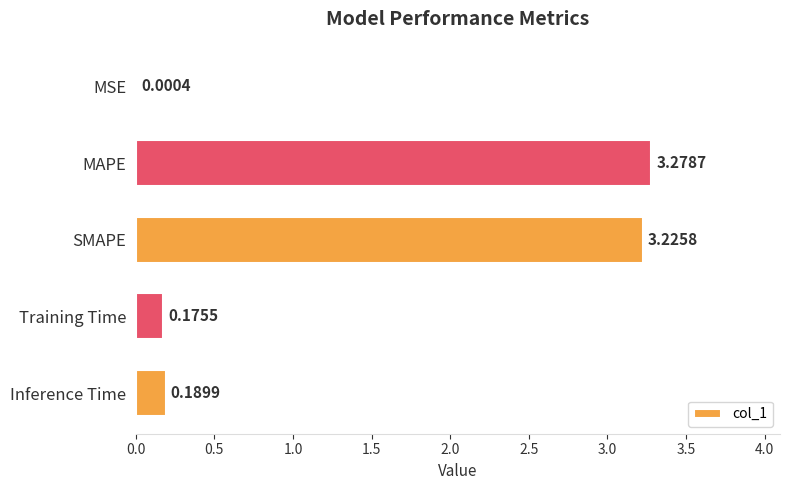

Which category has the highest value across all series?

MAPE